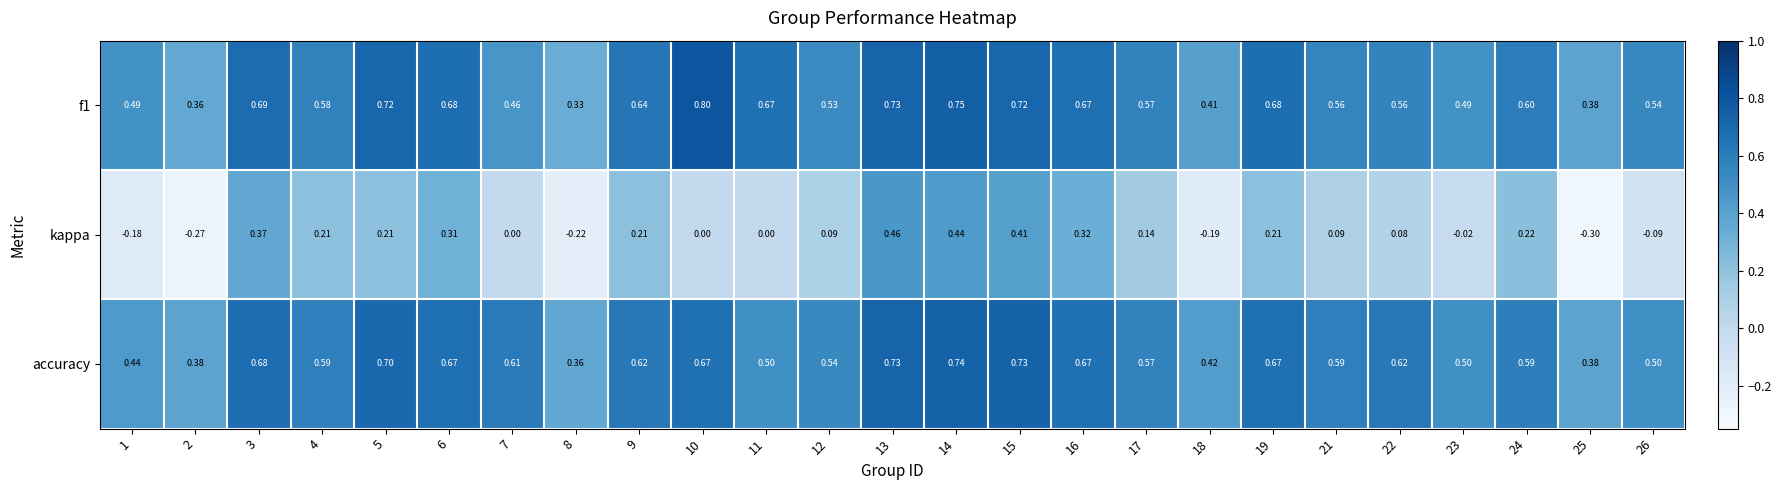

What is the minimum value shown in the chart?

-0.3